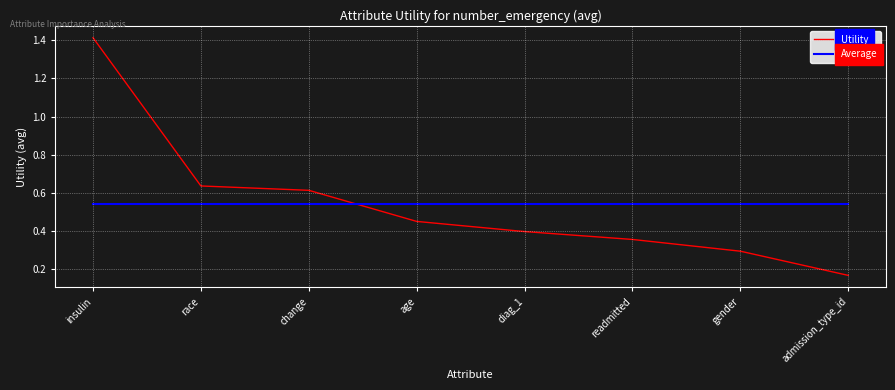

The Average series shows 0.9 at change. True or false?

False